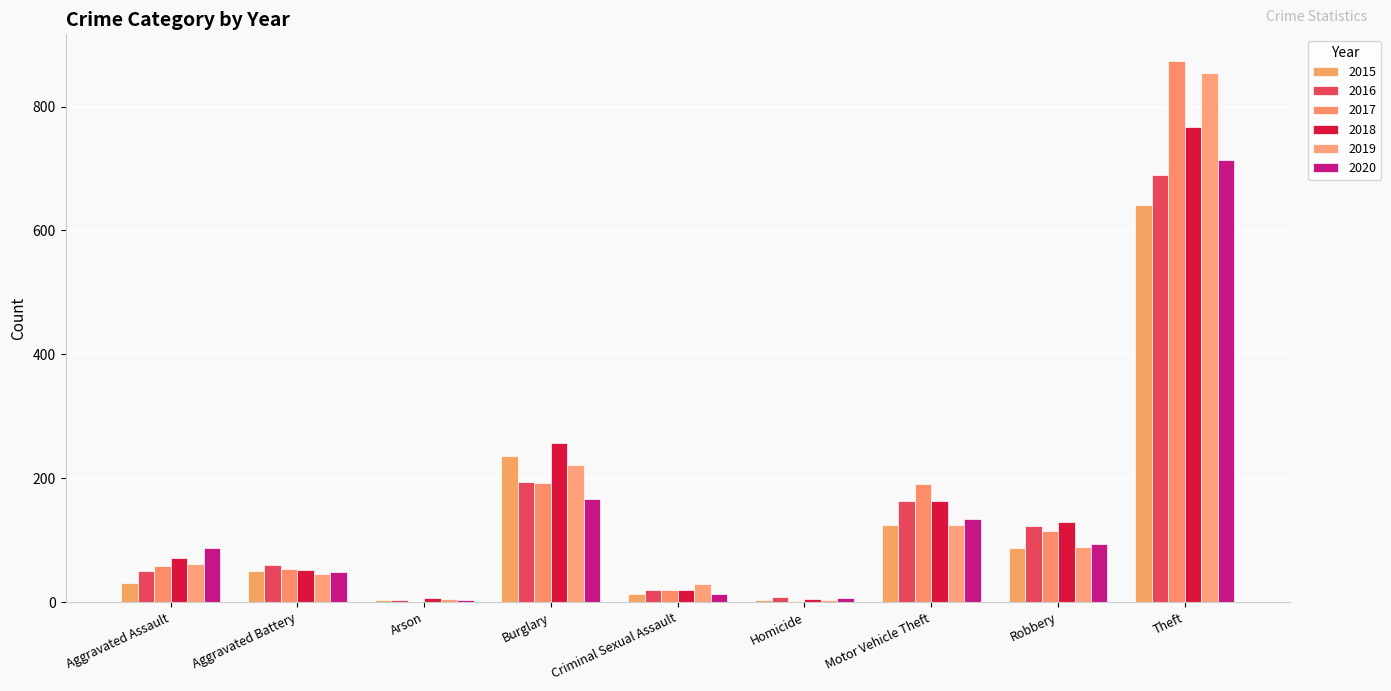

Count the number of data series in this chart.

6